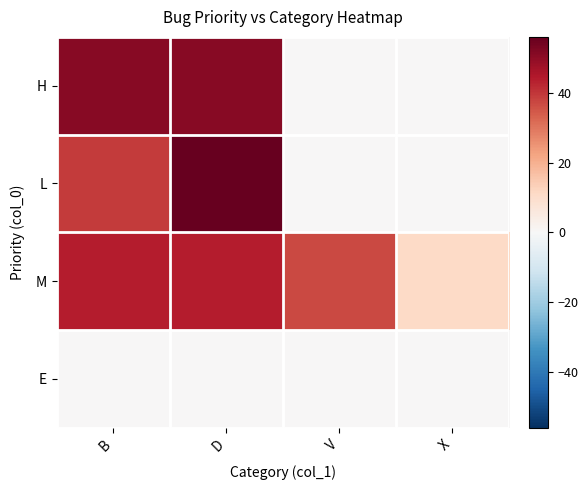

List the series in order of their peak value, lowest first.

E, M, H, L